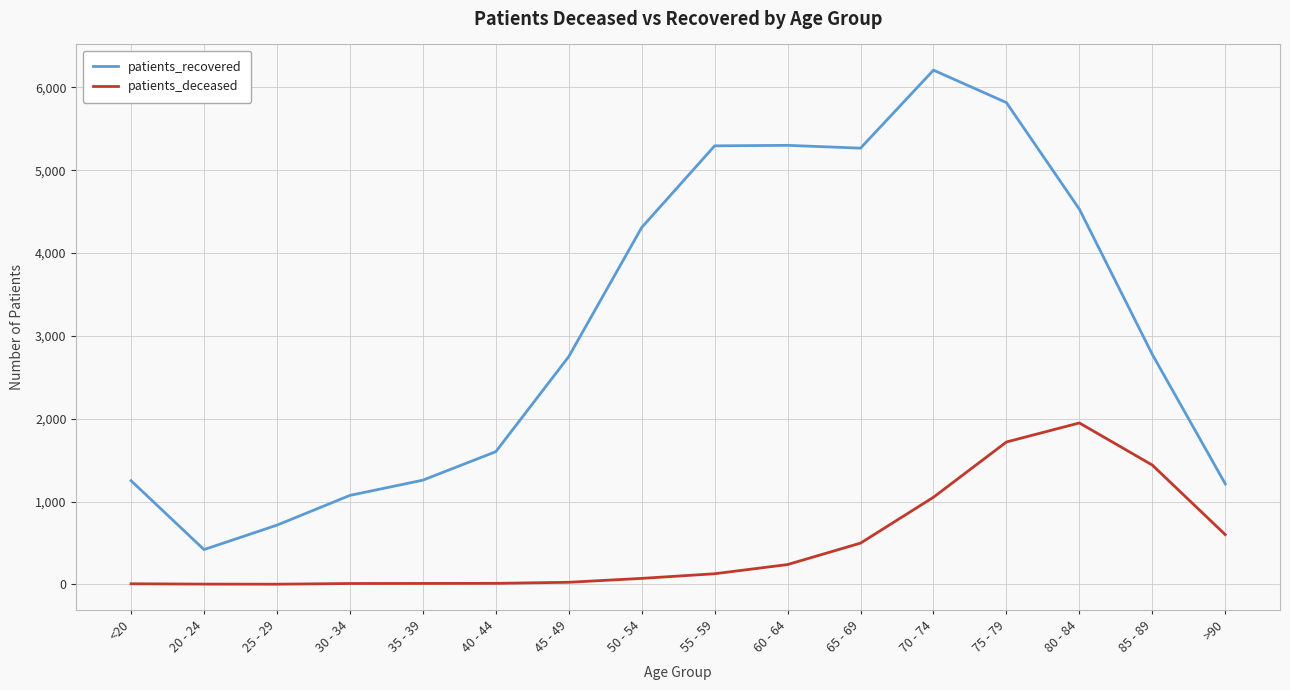

Where is patients_deceased nearest to the value 975?

70 - 74